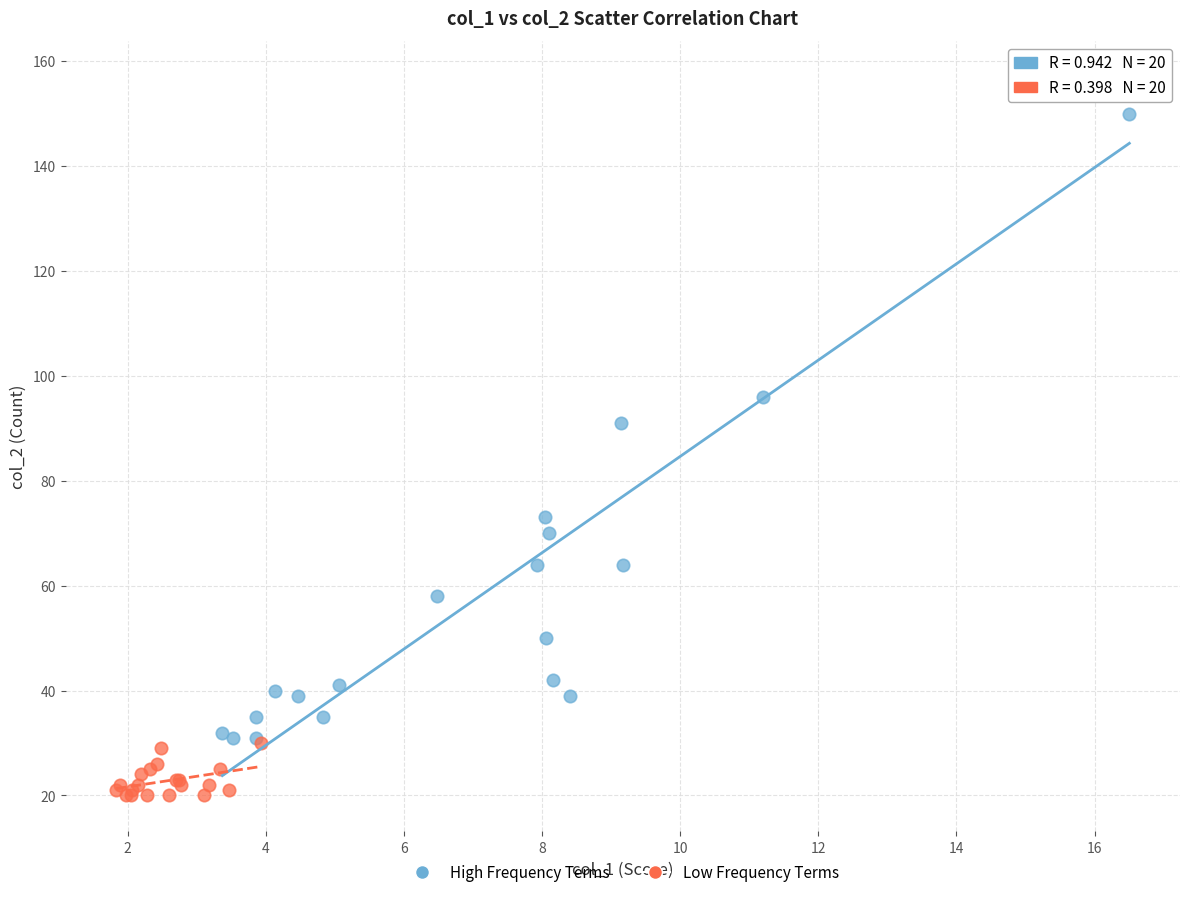

Which series contains the highest Y value?

High Frequency Terms